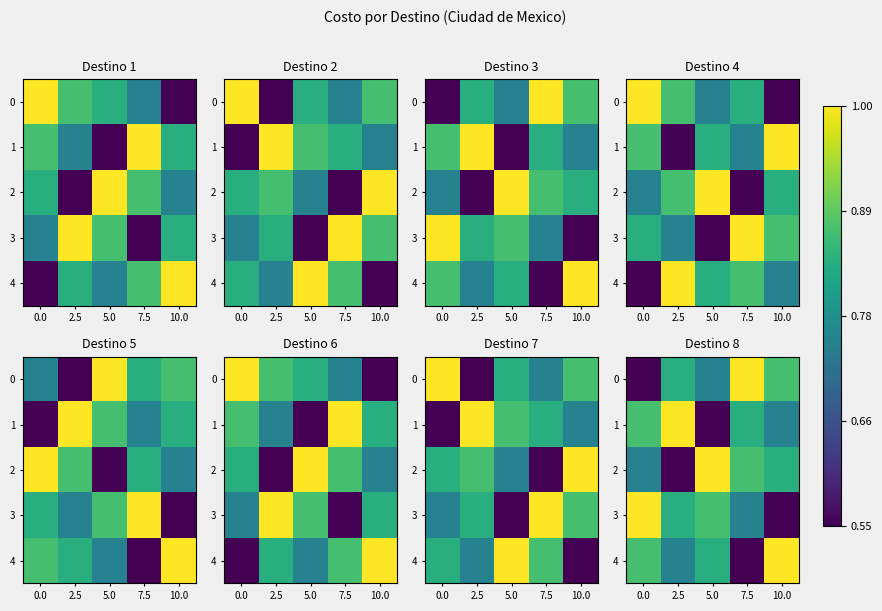

Where is 1 nearest to the value 46500?

10.0